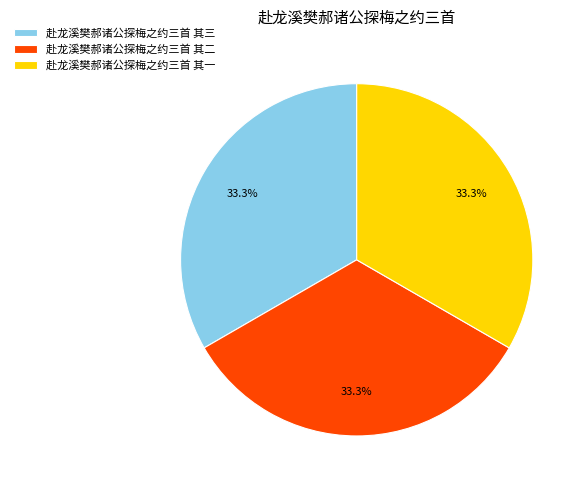

Is there a majority slice in this chart?

No